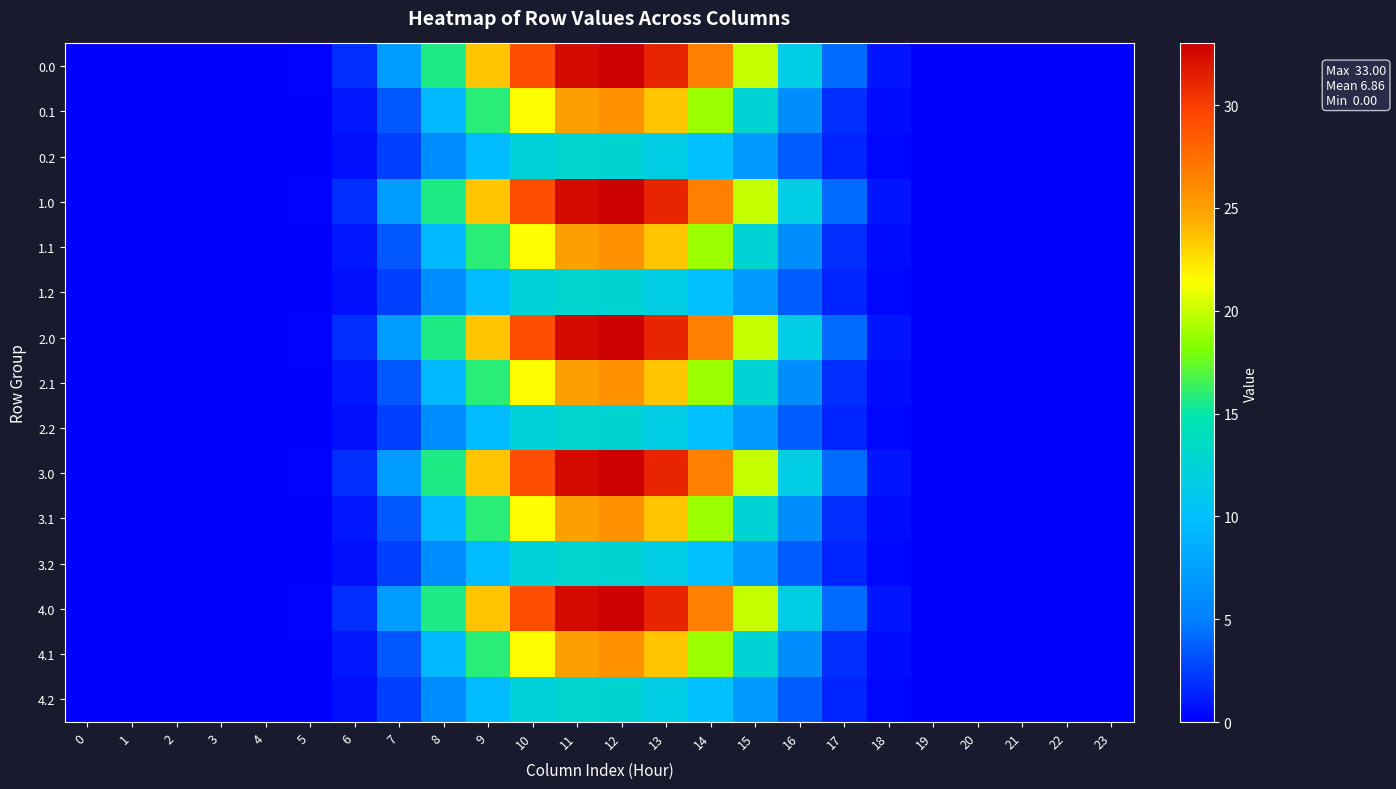

At 23, list the series in order from smallest to largest.

0.0, 0.1, 0.2, 1.0, 1.1, 1.2, 2.0, 2.1, 2.2, 3.0, 3.1, 3.2, 4.0, 4.1, 4.2